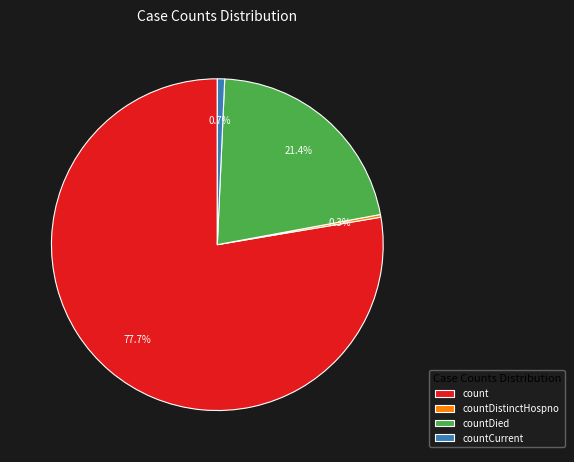

To the nearest percent, what portion does countDied represent?

21%